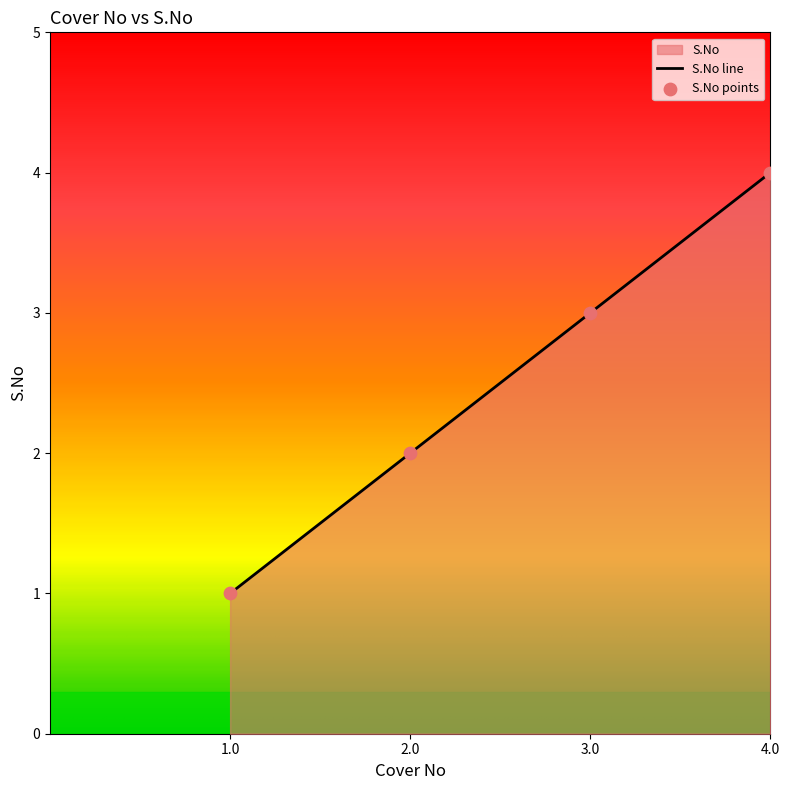

Which series has the largest total across all categories?

S.No line